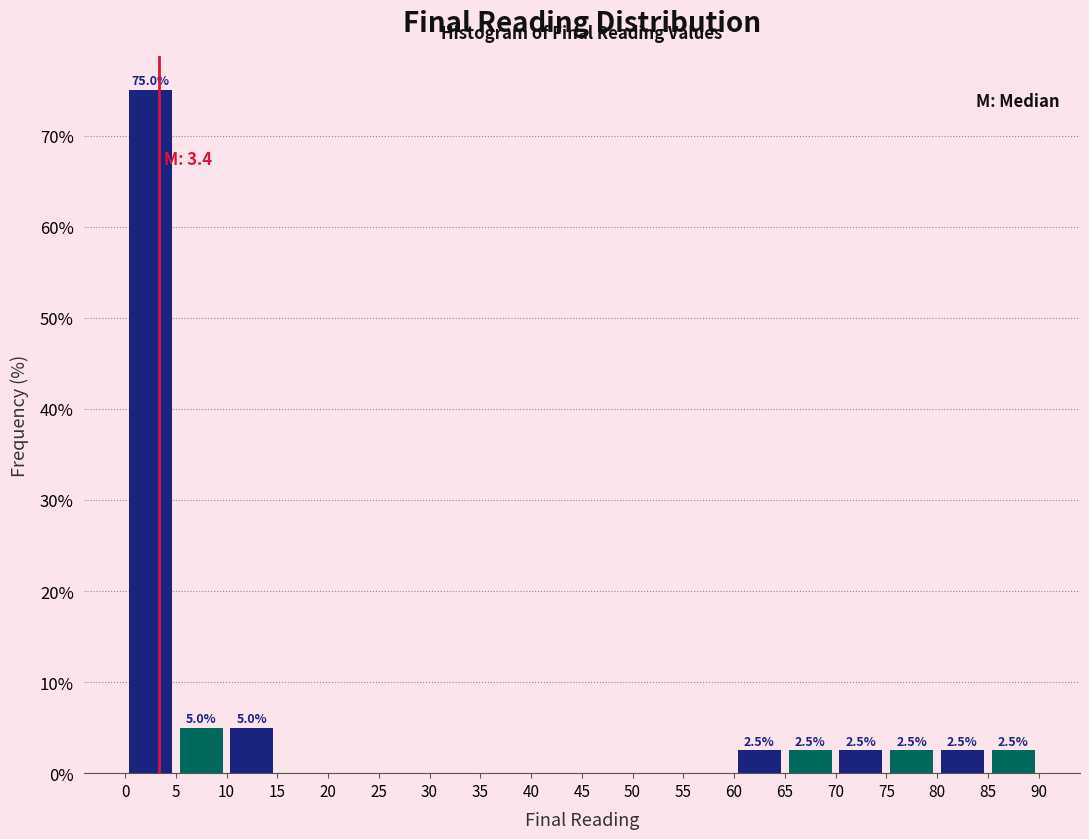

Over which range of the x-axis is the bar tallest?

0 to 5